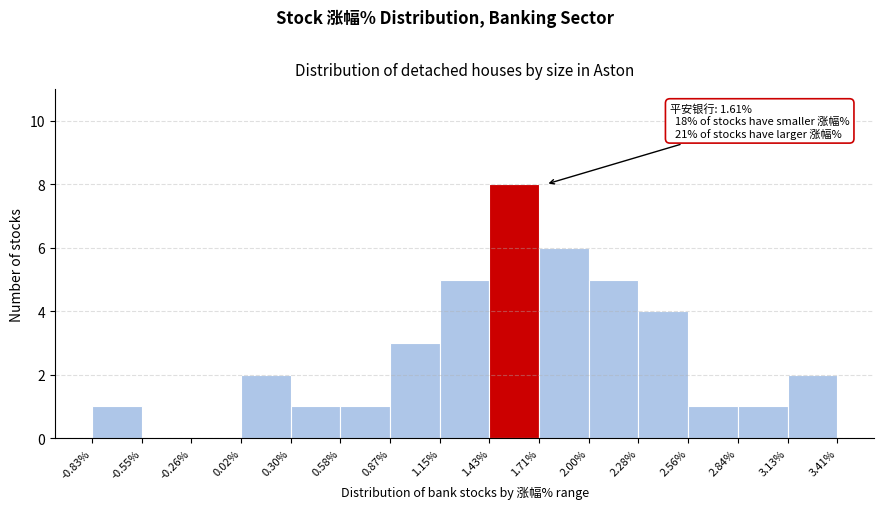

Over which range of the x-axis is the bar tallest?

1.43% to 1.71%